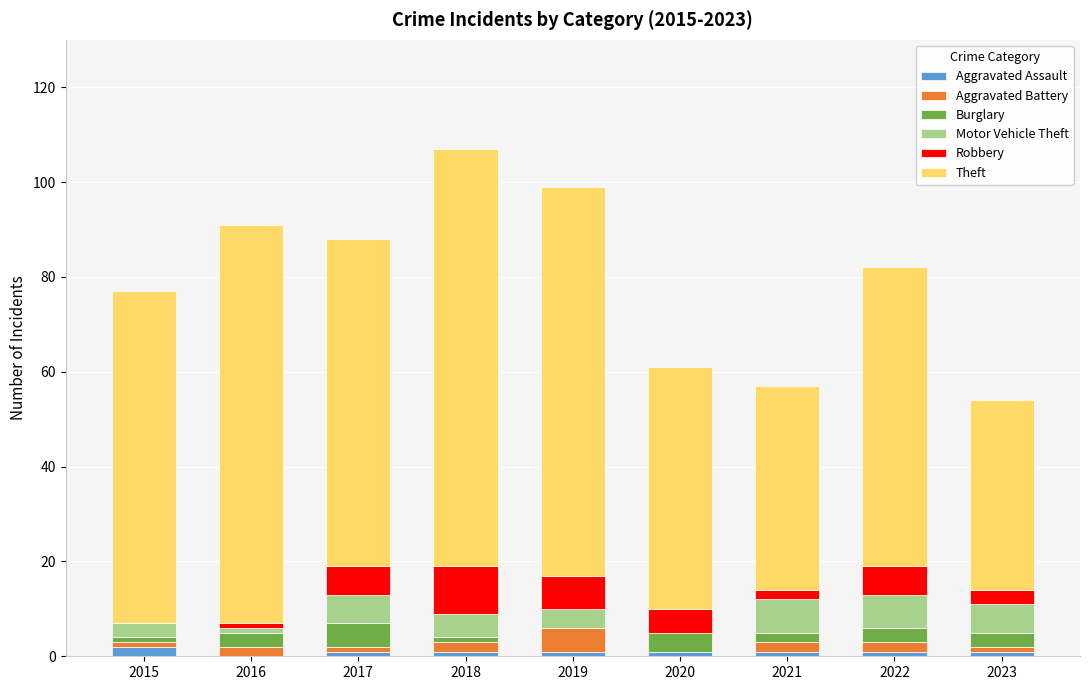

Is it true that Aggravated Assault equals 0 at 2016?

True